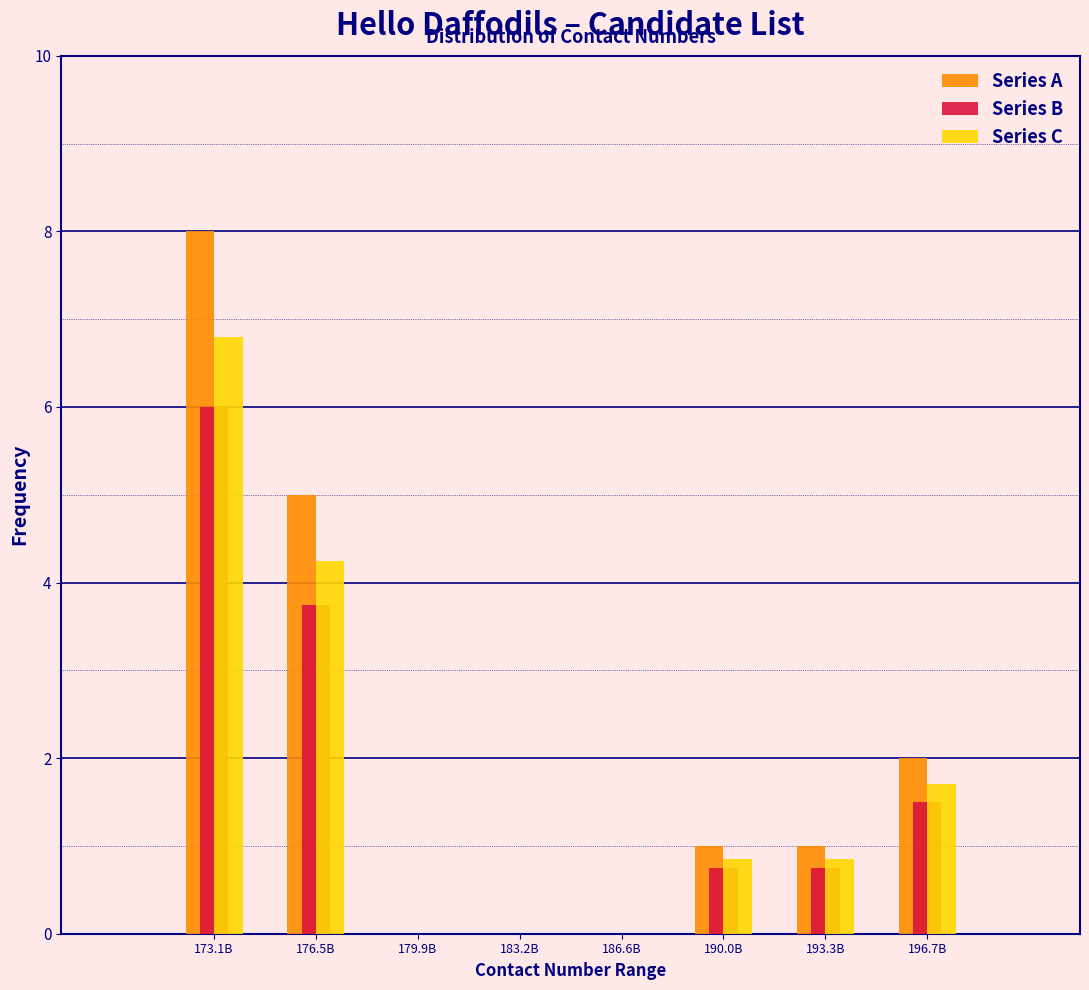

What is the sum of the Series B values at 196.7B and 183.2B?

1.5